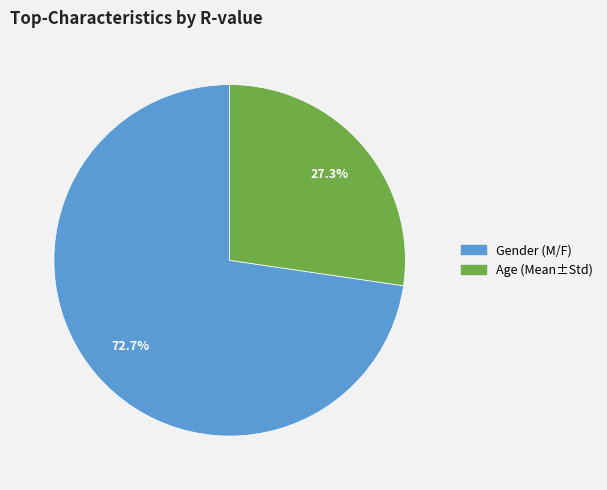

True or false: Gender (M/F) accounts for 64% of the total.

False